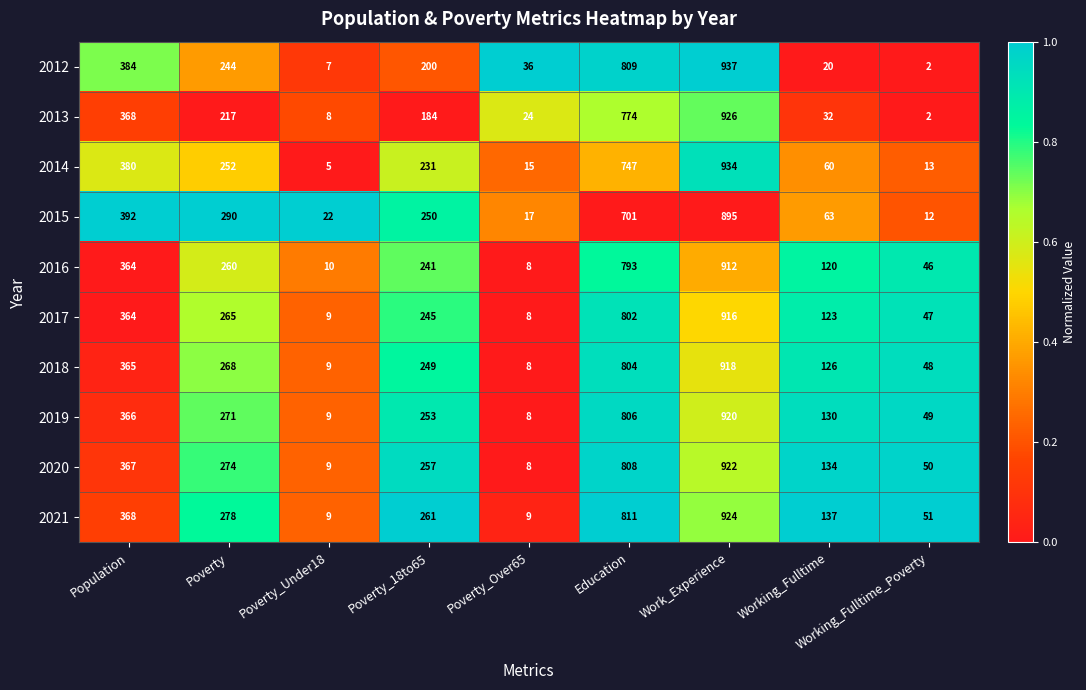

What is the difference between the maximum and second lowest values in the 2020 series?

913